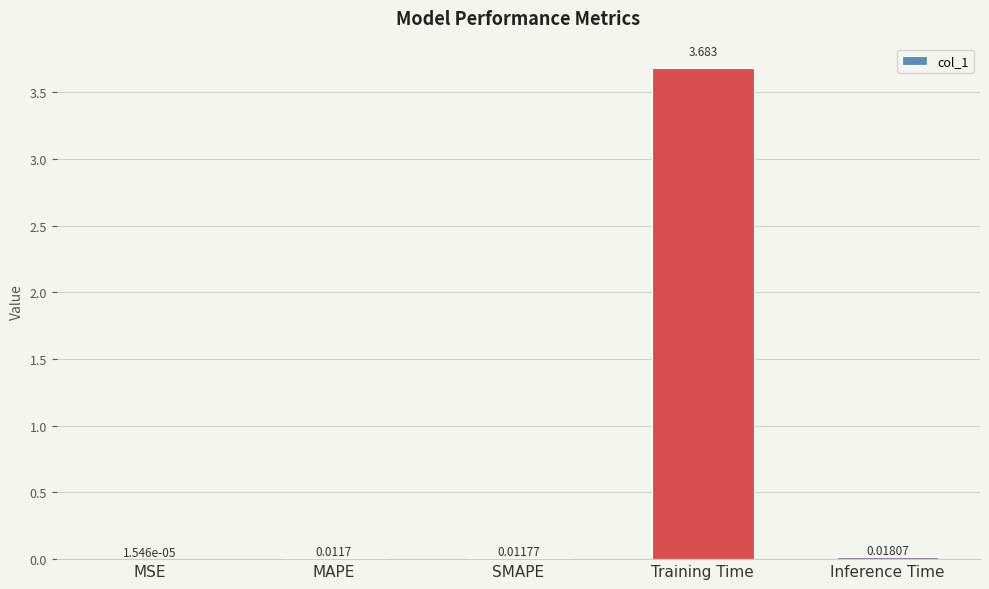

What is the maximum value shown in the chart?

3.7